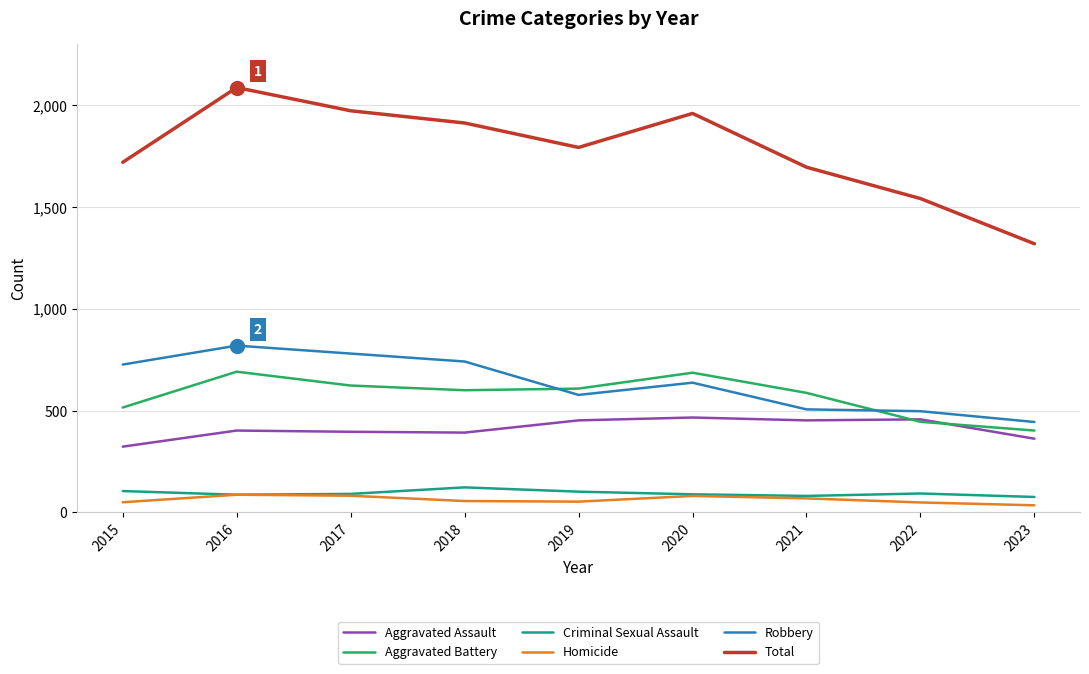

What is the minimum value for Aggravated Battery?

402